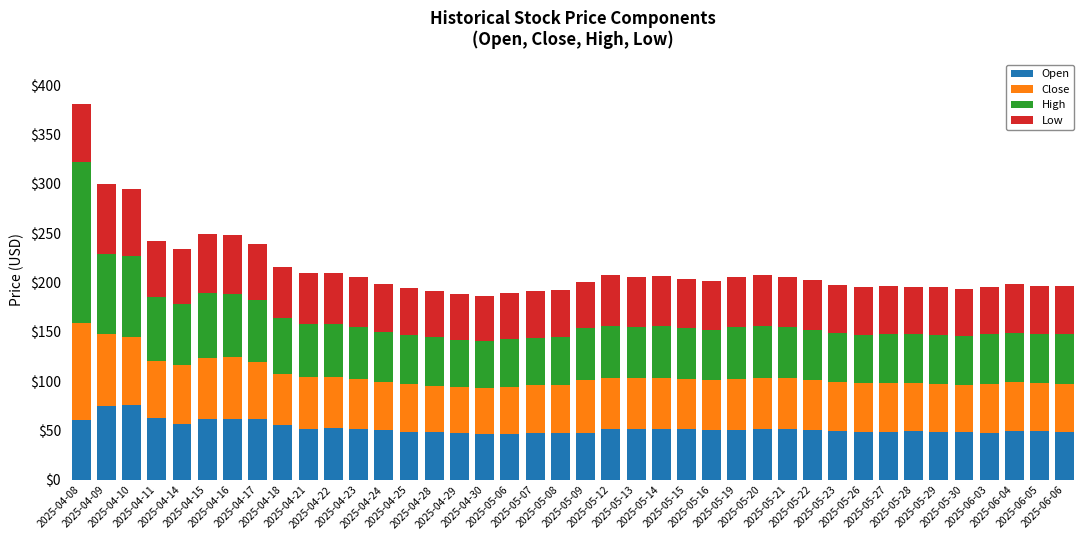

What is the minimum value for Open?

46.7